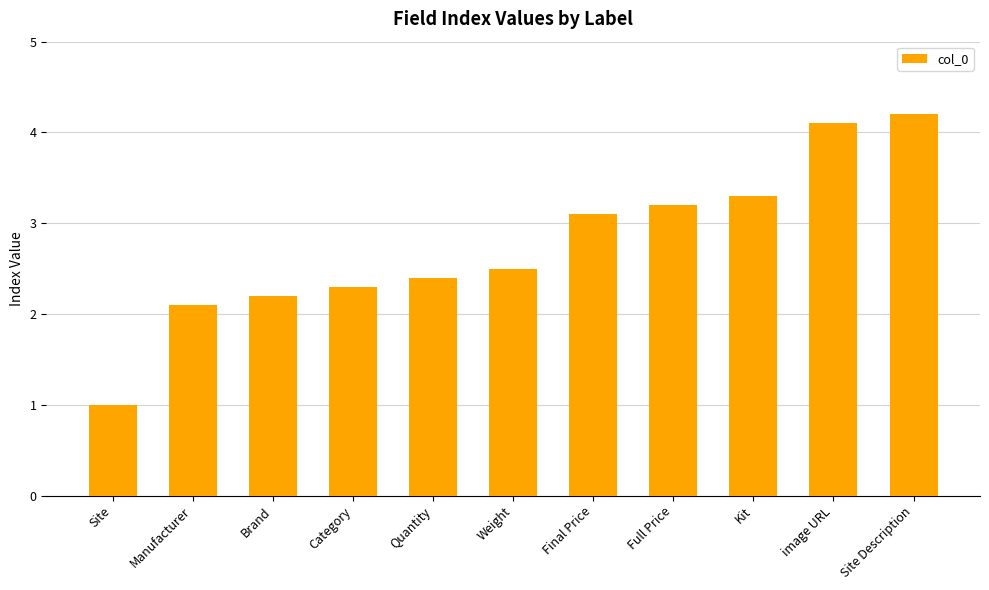

How many bars are there in total?

11